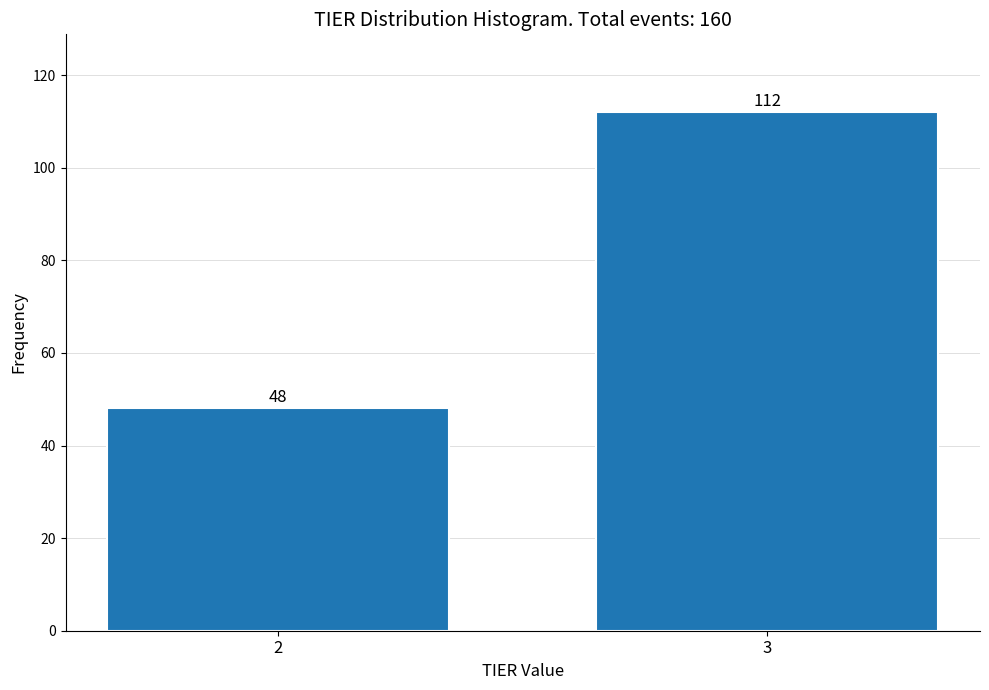

Reading left to right, list all the values displayed in this chart.

48	112